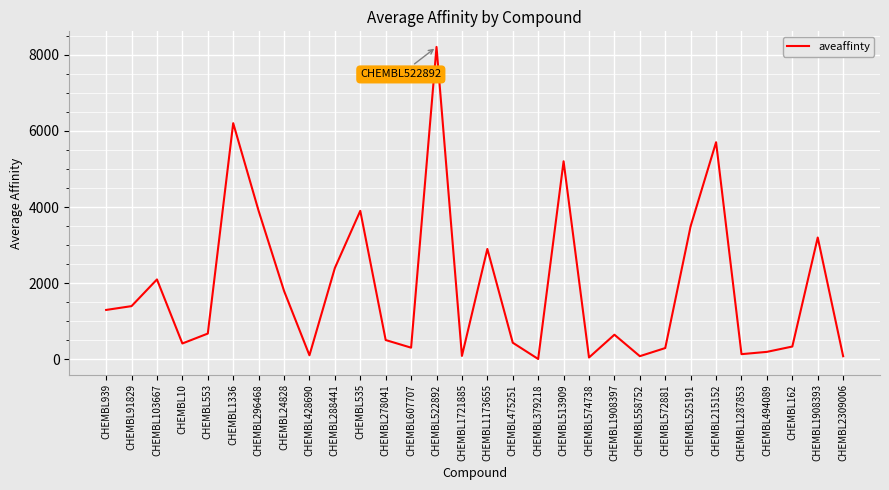

What is the maximum value shown in the chart?

8200